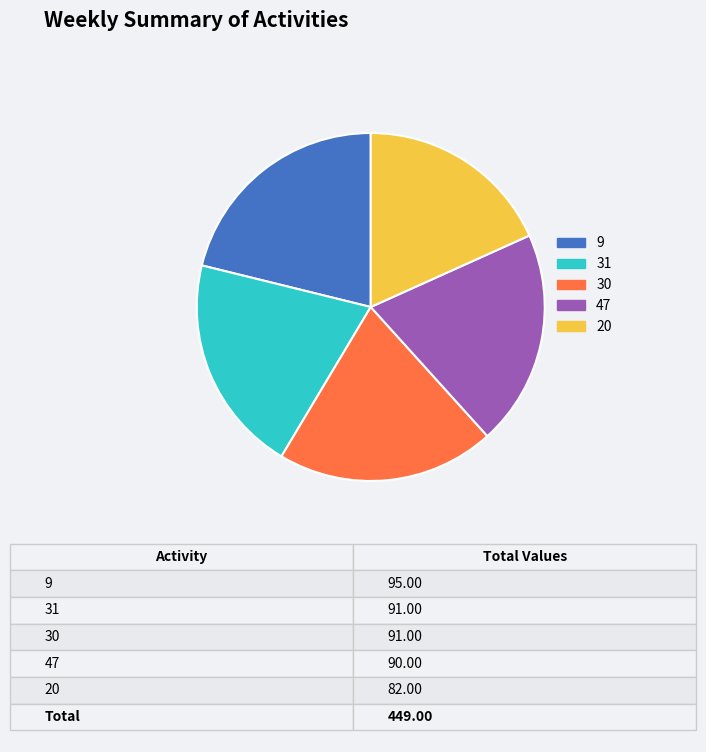

Combined, do 31 and 30 account for over 50%?

No